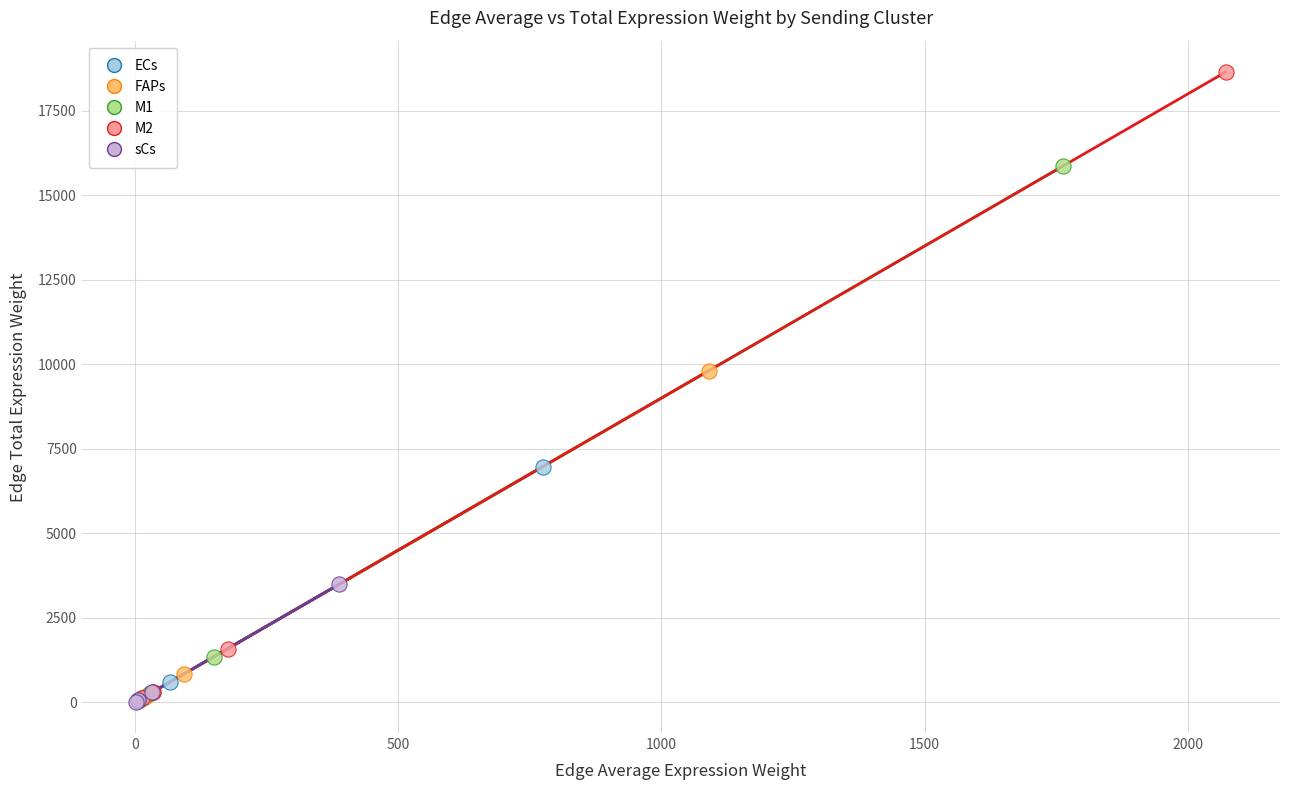

Which series has the widest spread of Y values?

M2